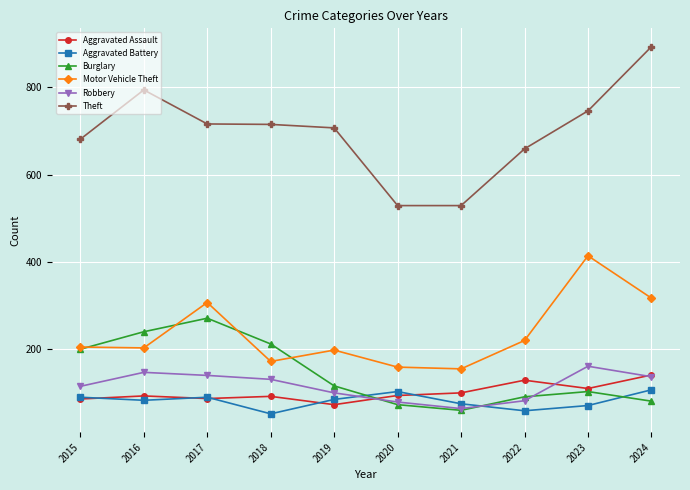

Is it true that Aggravated Battery equals 106 at 2021?

False